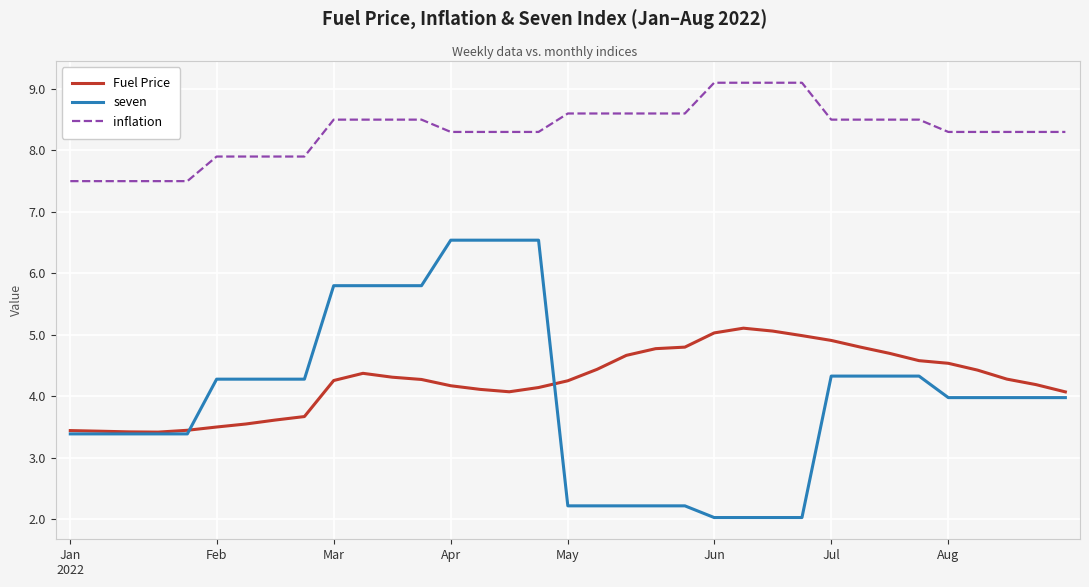

What is the maximum value for seven?

6.5